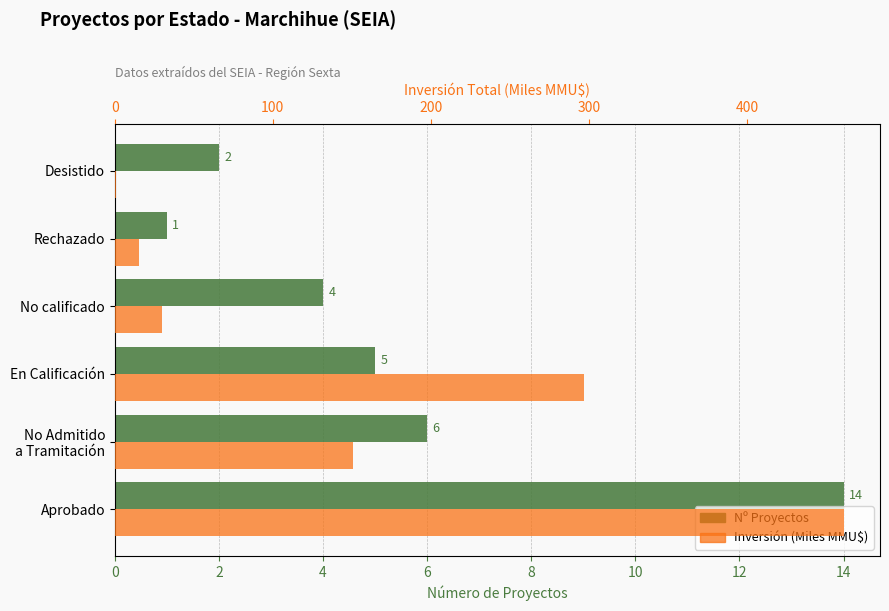

How many groups of bars are there?

6